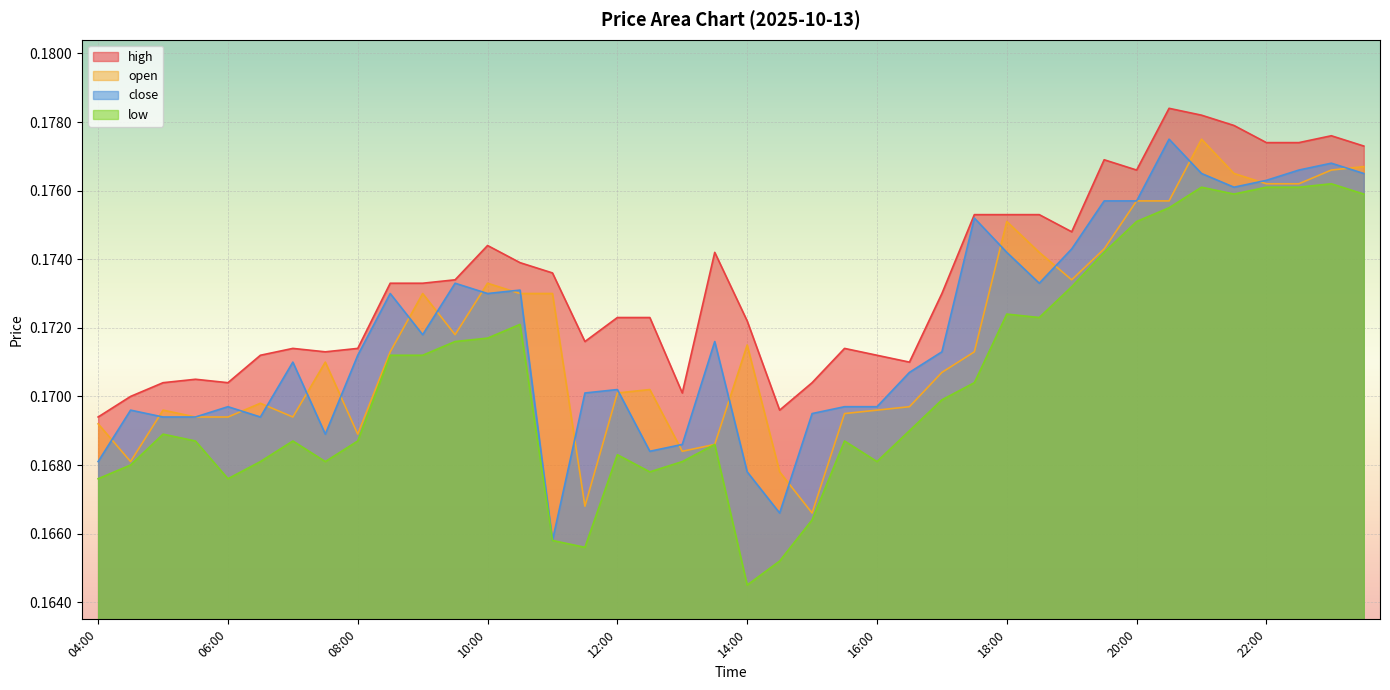

What is the highest value of the low series?

0.2